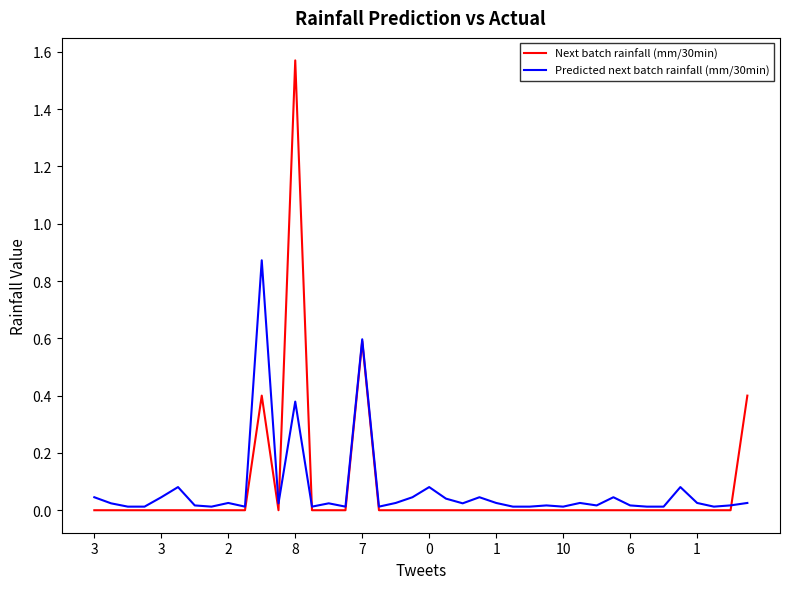

Rank the series by their maximum value, from lowest to highest.

Predicted next batch rainfall (mm/30min), Next batch rainfall (mm/30min)